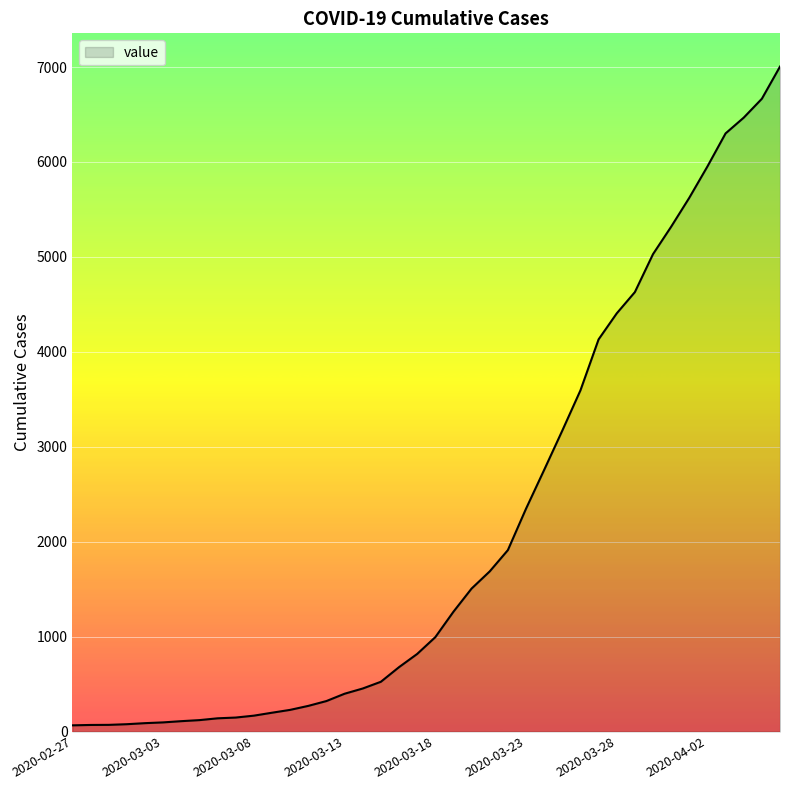

What is the smallest value displayed?

65